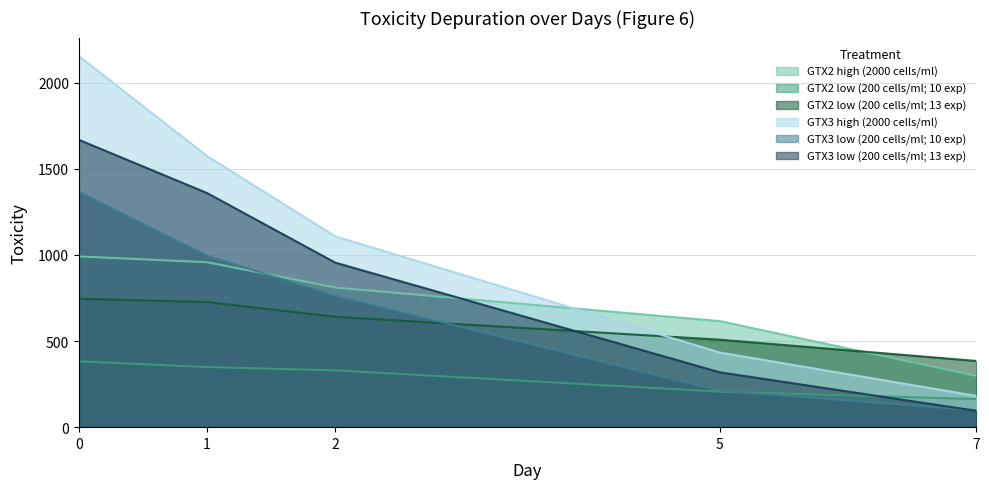

How many lines are shown in the chart?

6